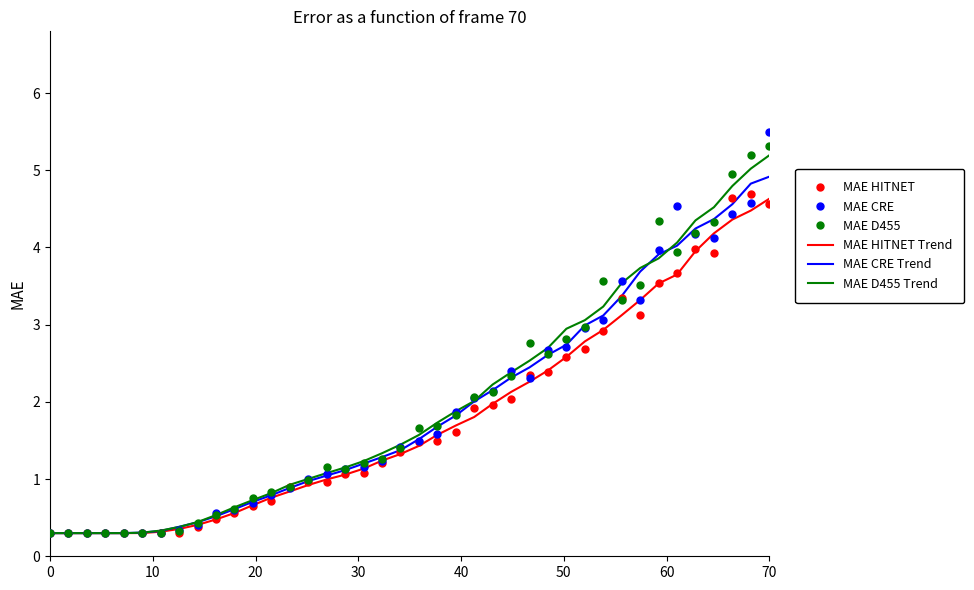

What is the lowest value of the MAE CRE Trend series?

0.3